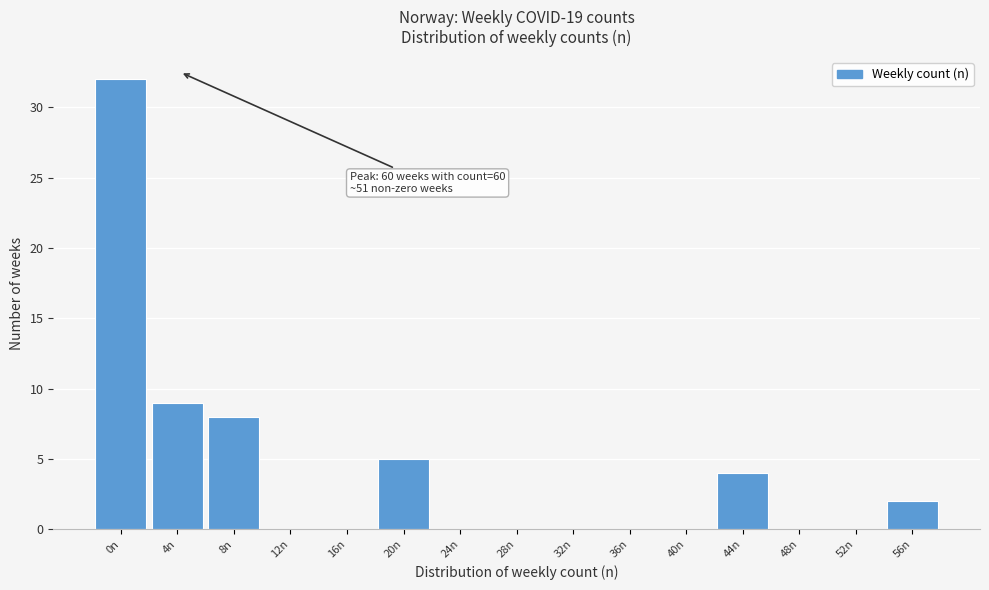

Reading left to right, list all the values displayed in this chart.

0n=32	4n=9	8n=8	12n=0	16n=0	20n=5	24n=0	28n=0	32n=0	36n=0	40n=0	44n=4	48n=0	52n=0	56n=2